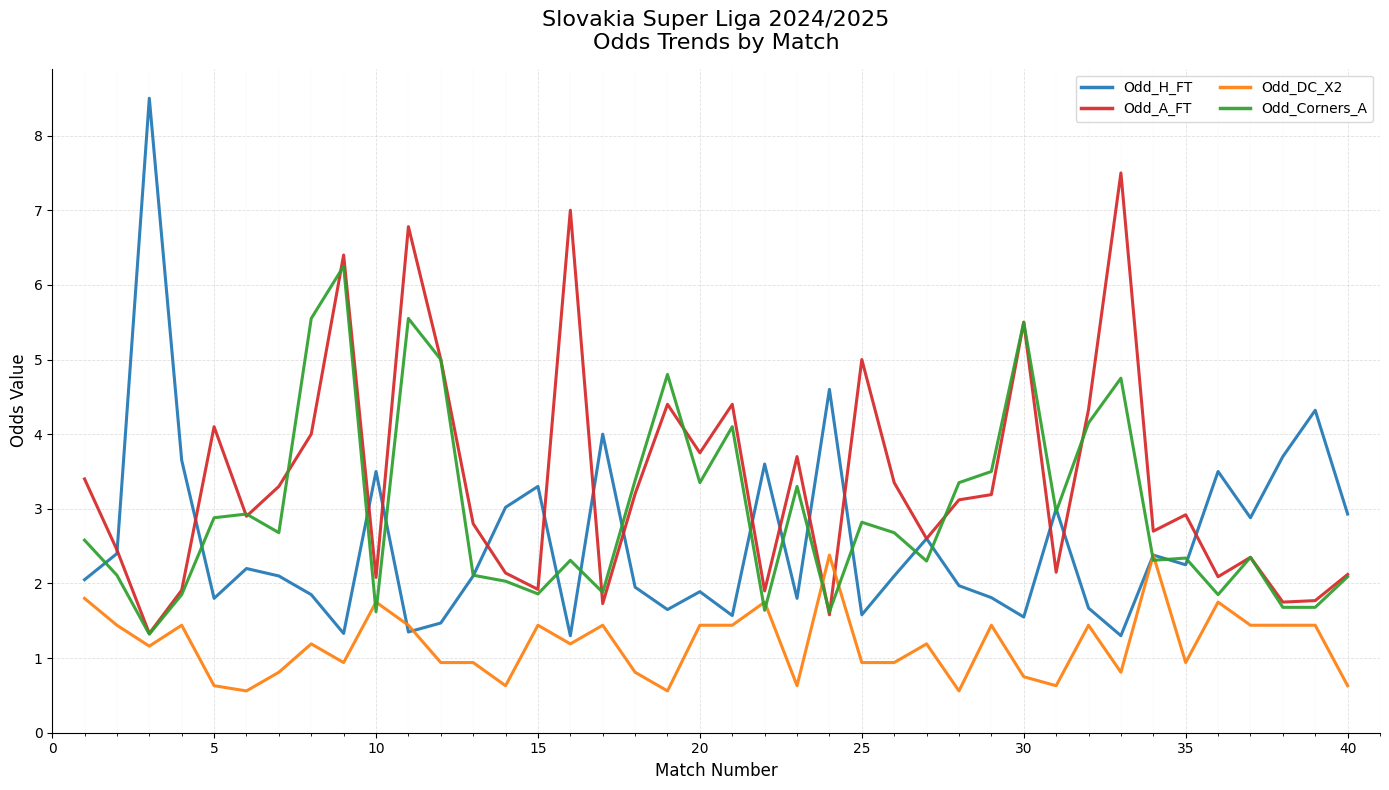

Which series has the largest range (max minus min)?

Odd_H_FT